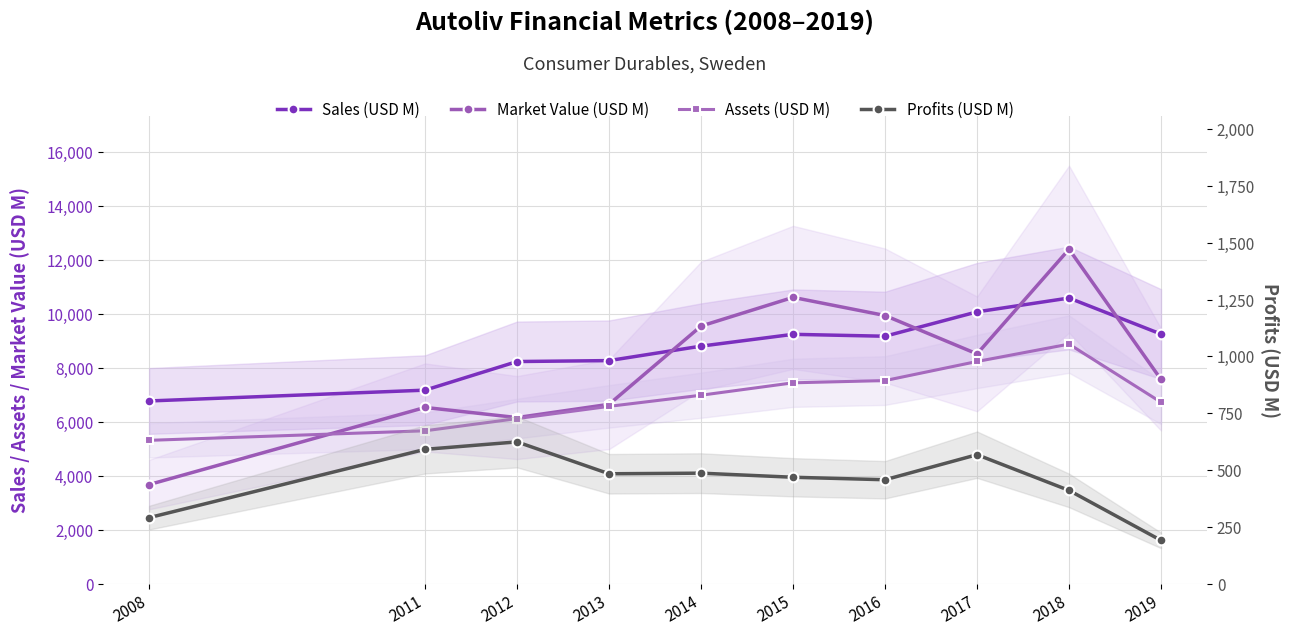

What is the spread (max minus min) of values at 2016?

9481.2